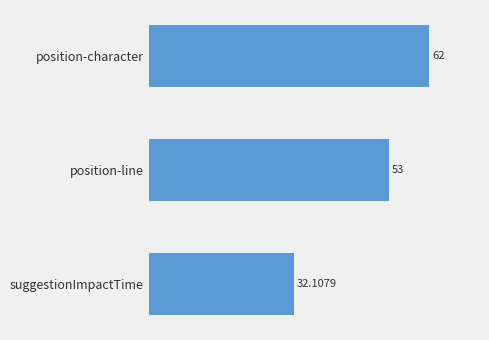

What is the average value?

49.0